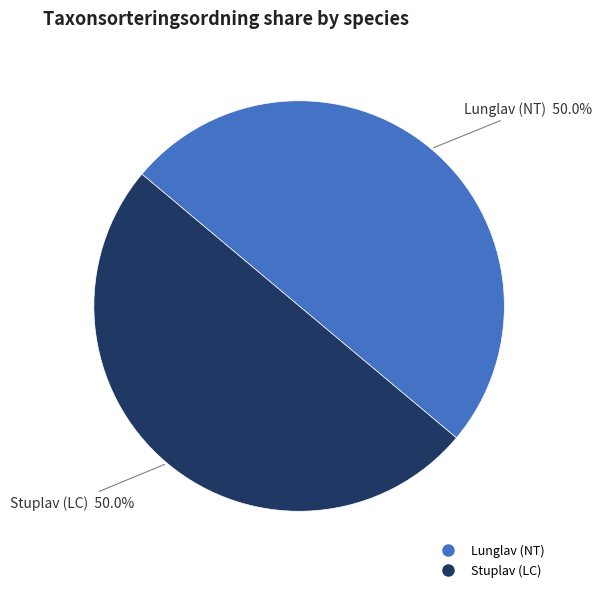

To the nearest percent, what portion does Stuplav (LC) represent?

50%